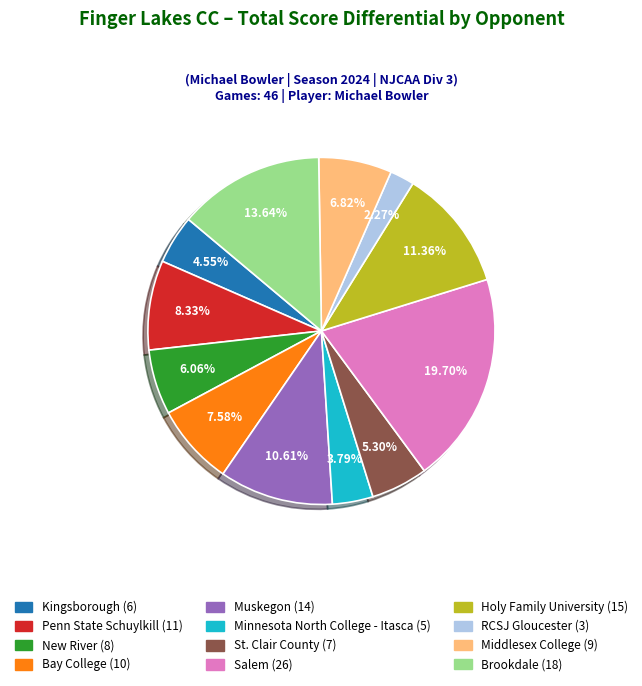

The Muskegon slice represents 1% of the pie. True or false?

False